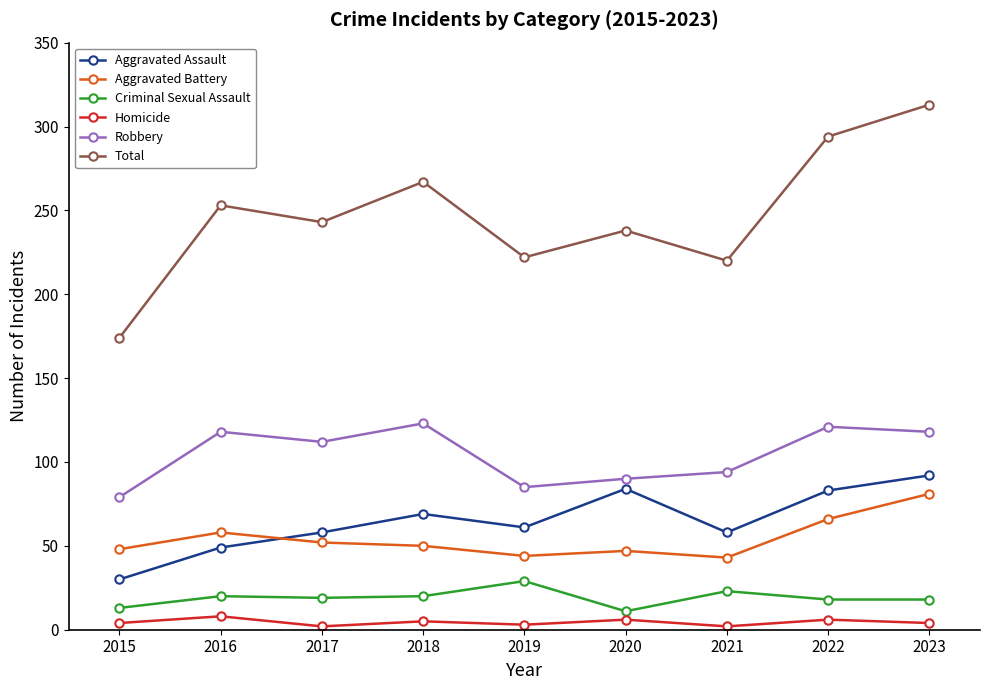

What is the spread (max minus min) of values at 2021?

218